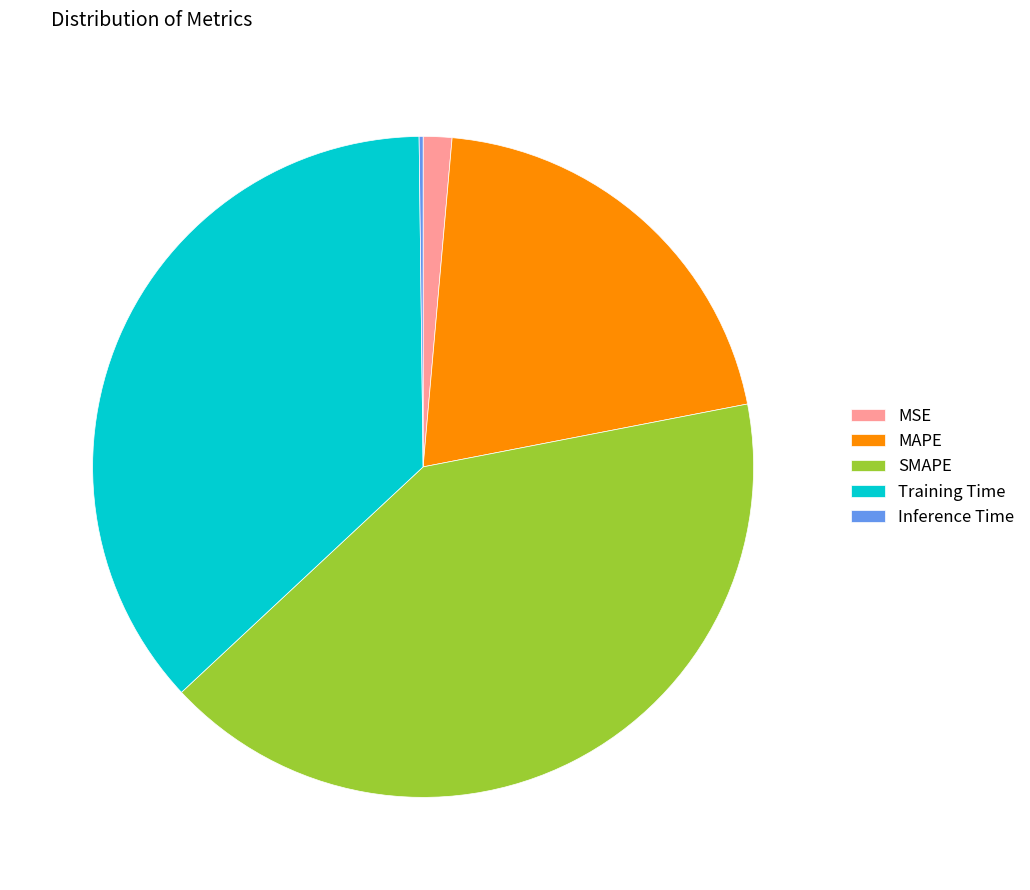

Does MSE account for over 50% of the chart?

No